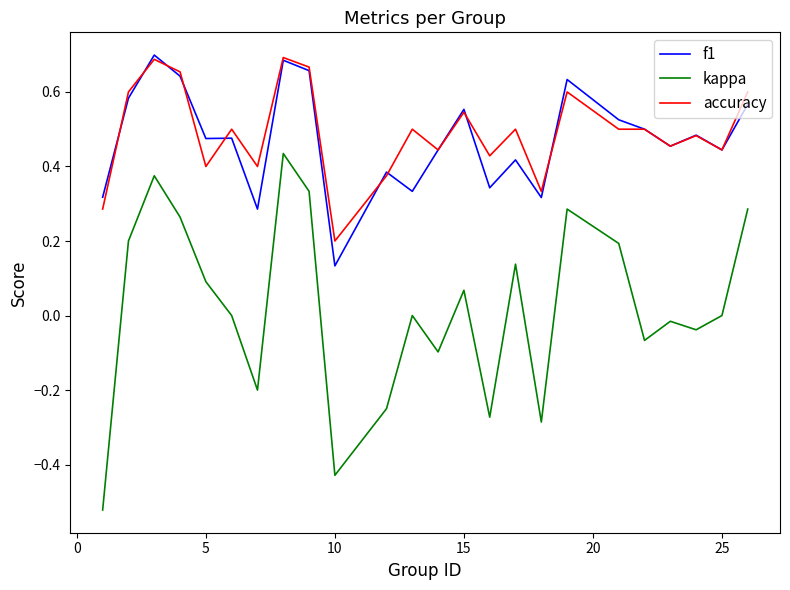

True or false: accuracy has more than 0 points higher than both neighbors.

True